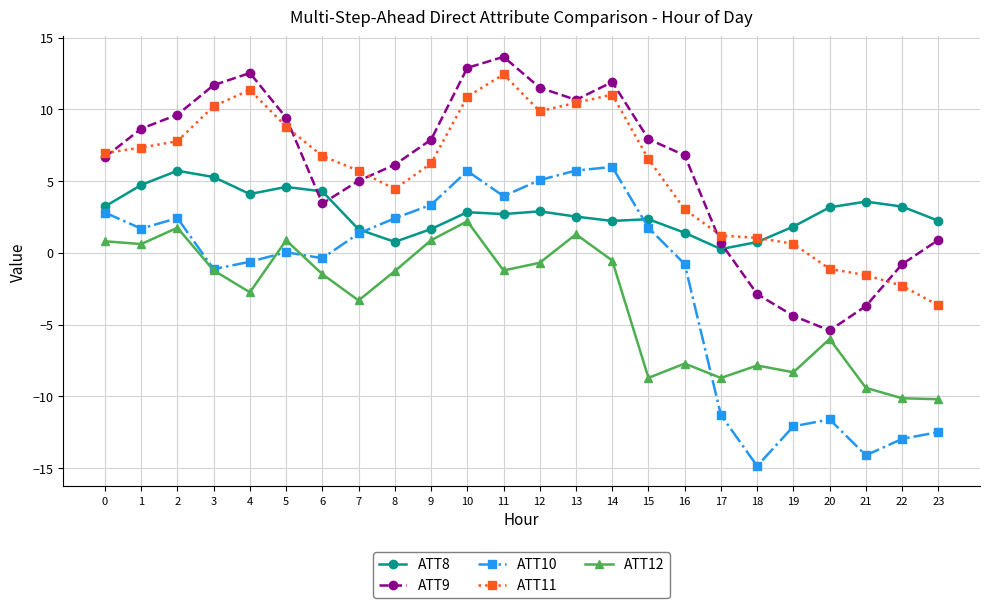

Is the value of ATT12 at 3 greater than the value of ATT9 at 12?

No